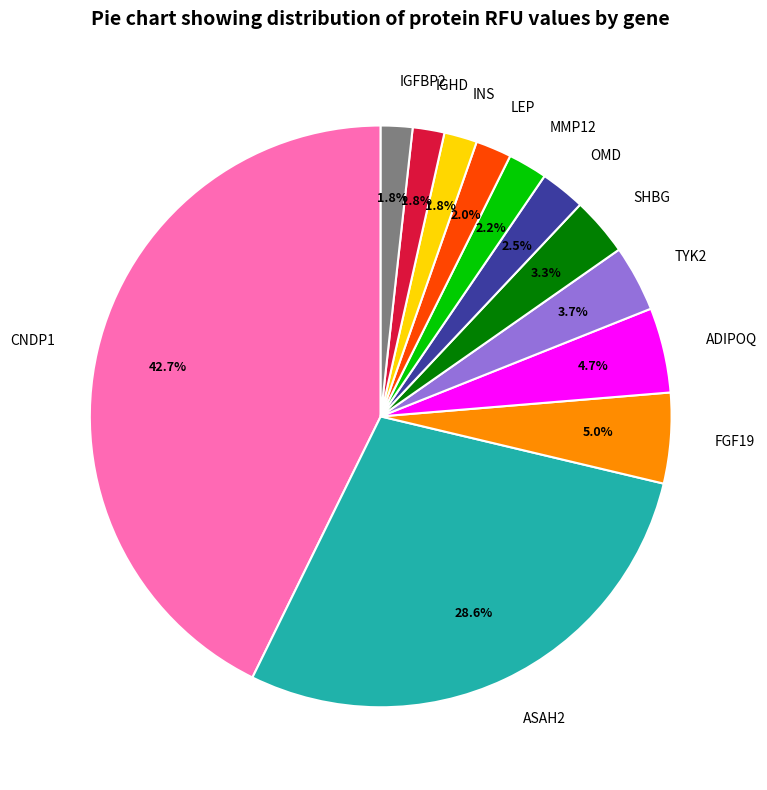

Does MMP12 represent more than half of the total?

No